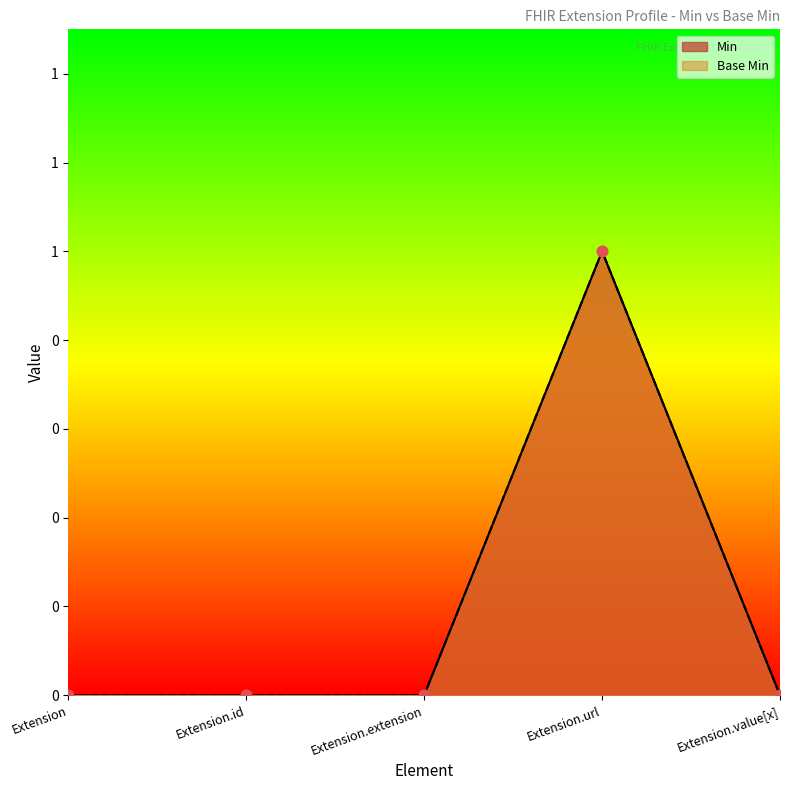

Which series reaches the maximum Y coordinate?

Min